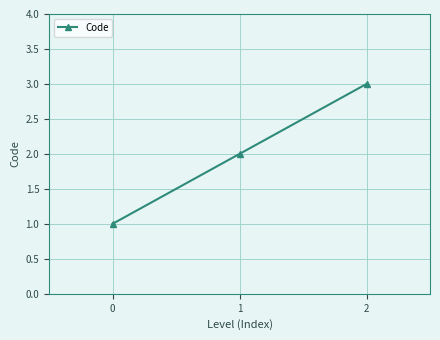

Count the number of categories in the chart.

3